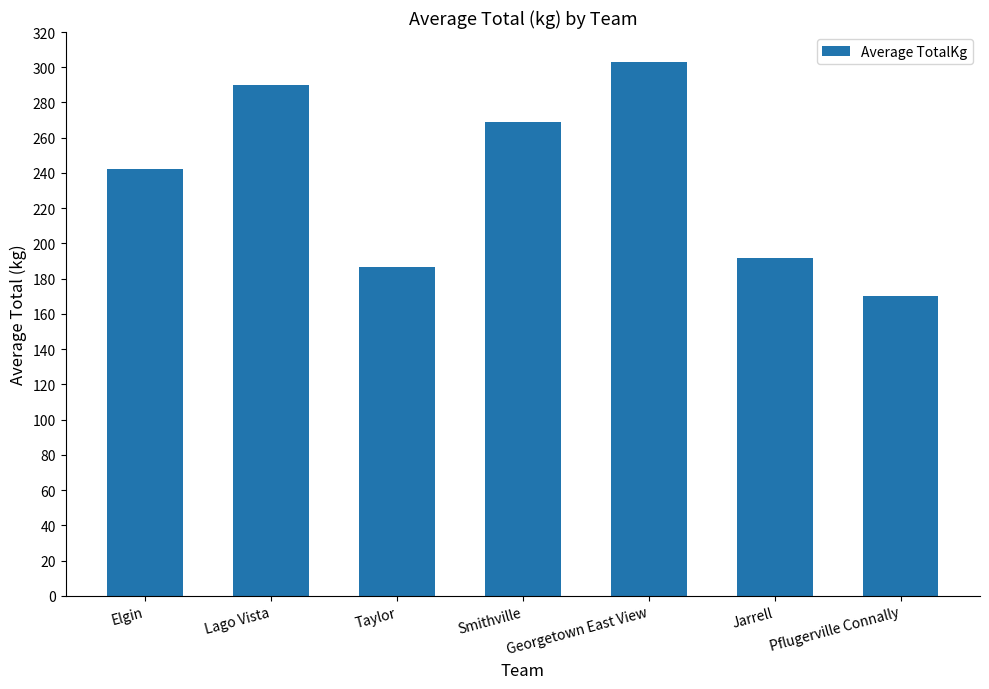

What position from the left is Smithville?

4